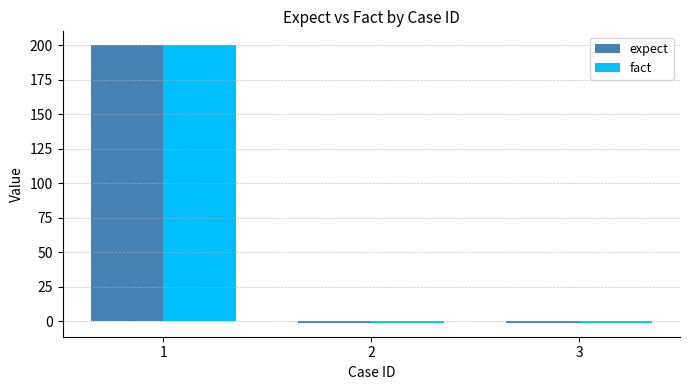

How many negative values does the expect series have?

2